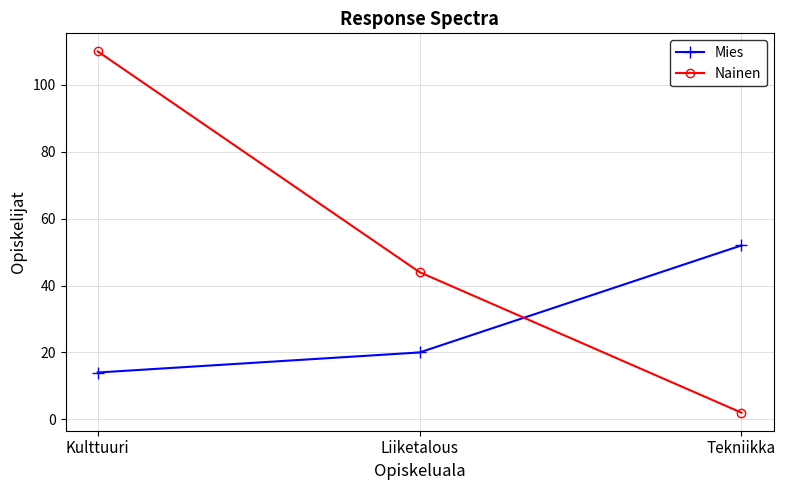

List the series in order of their peak value, highest first.

Nainen, Mies